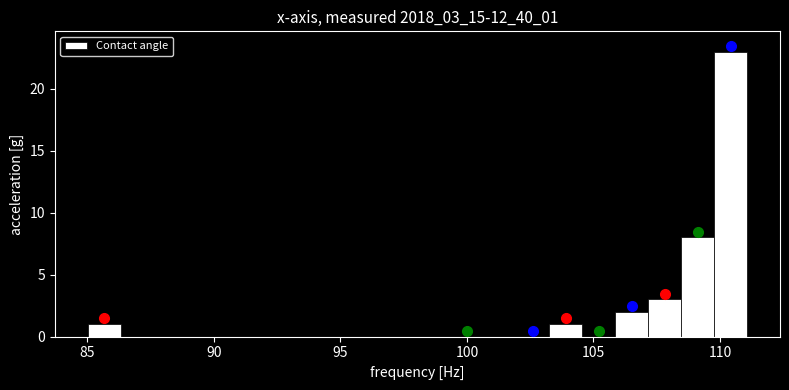

Read against the x-axis, roughly where is the centre of the tallest bar?

110.5